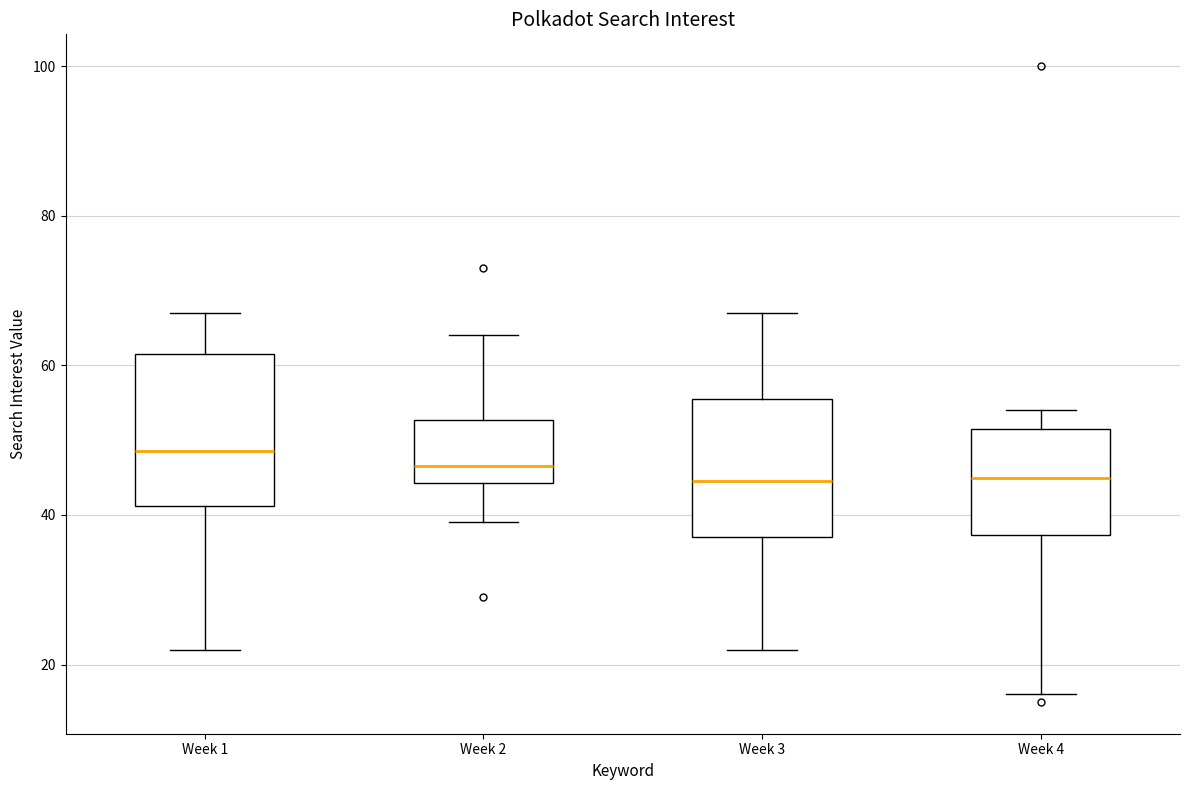

Where is the lower edge of the box for Week 2 on the y-axis? The values are not printed on the chart, so give them approximately, as read against the axis.

44